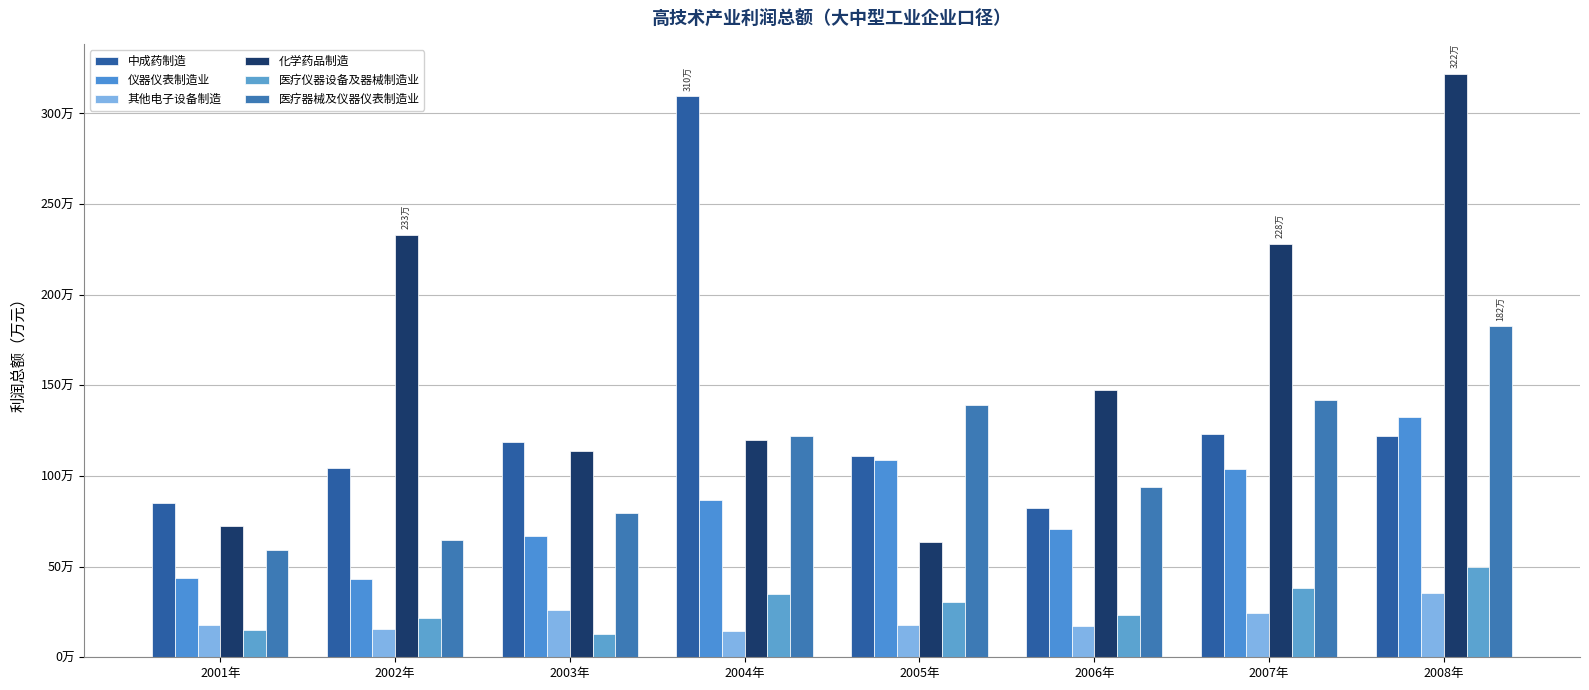

Between 2001年 and 2004年, which series saw the biggest shift?

中成药制造